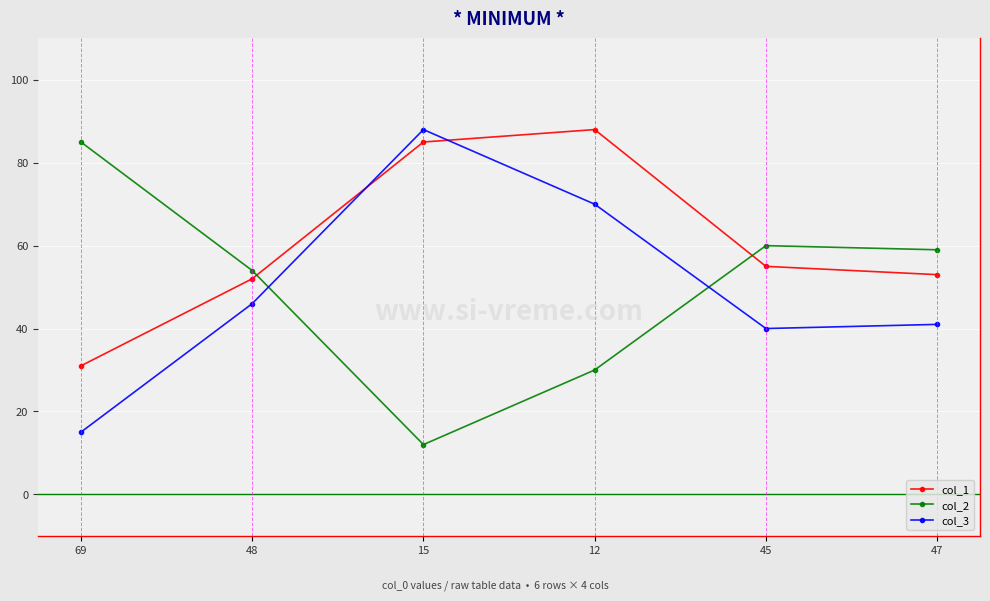

True or false: col_3 has a value of 15 at 69.

True